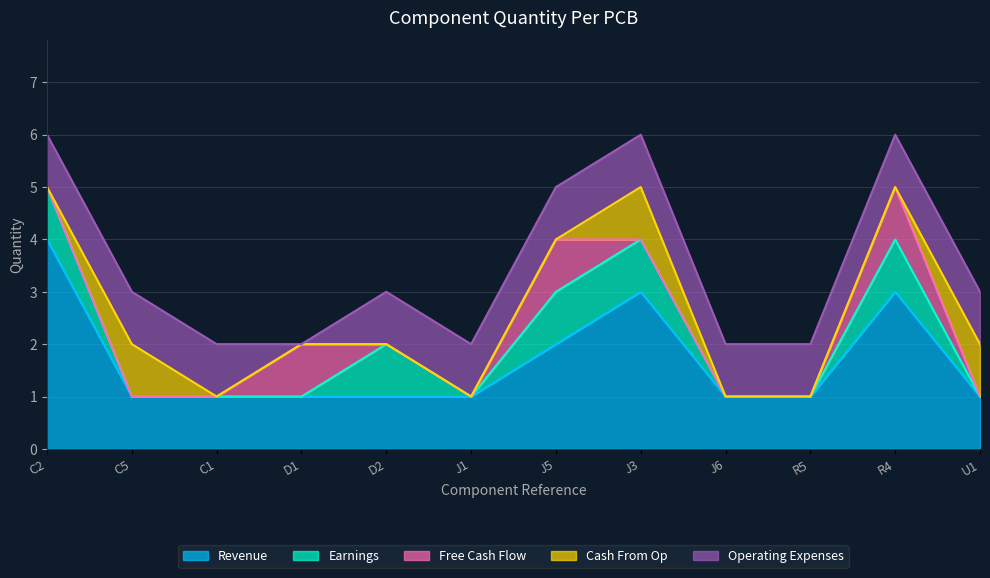

At which label is Operating Expenses closest to 0?

D1